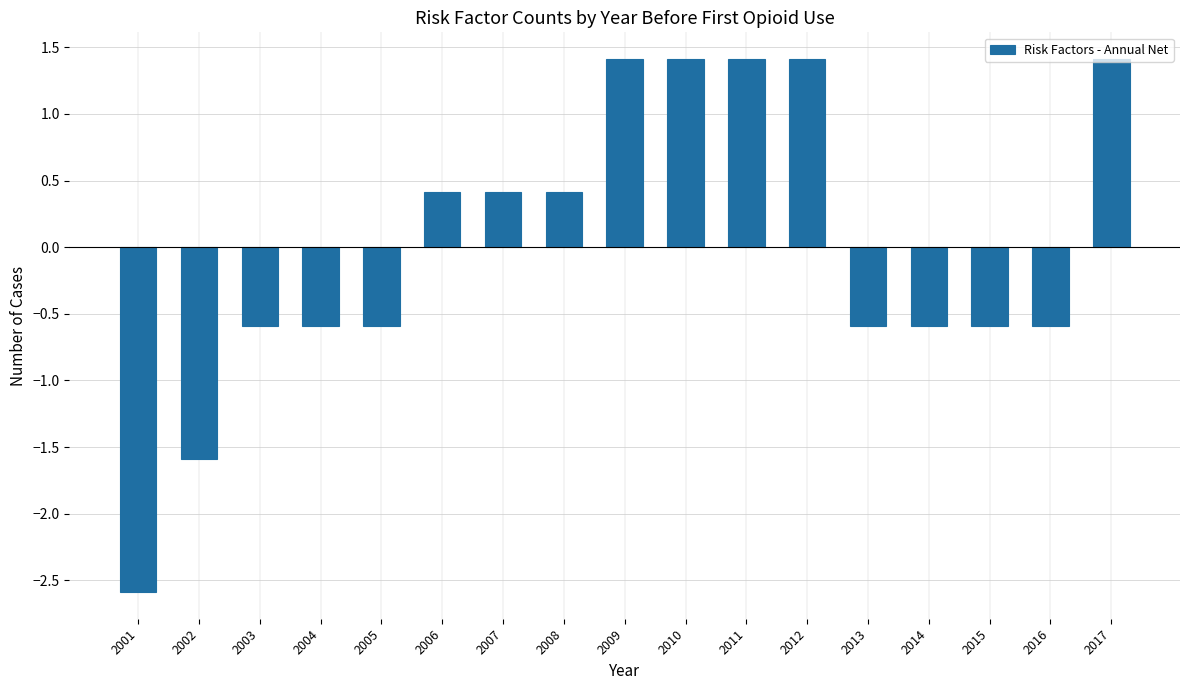

What is the minimum value shown in the chart?

-2.6